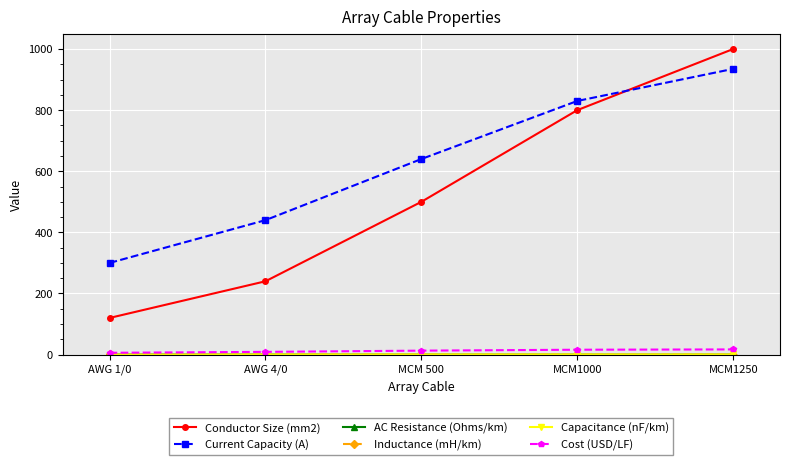

The value of Conductor Size (mm2) at MCM 500 is 118.6. True or false?

False